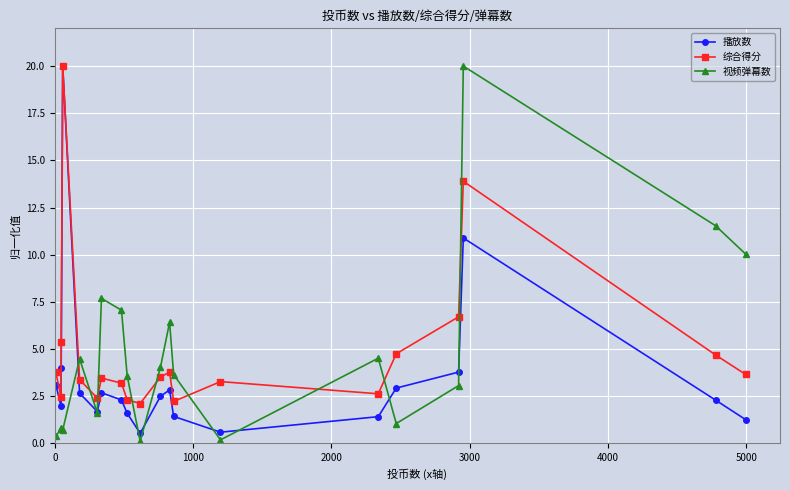

What is the maximum value for 综合得分?

20.0